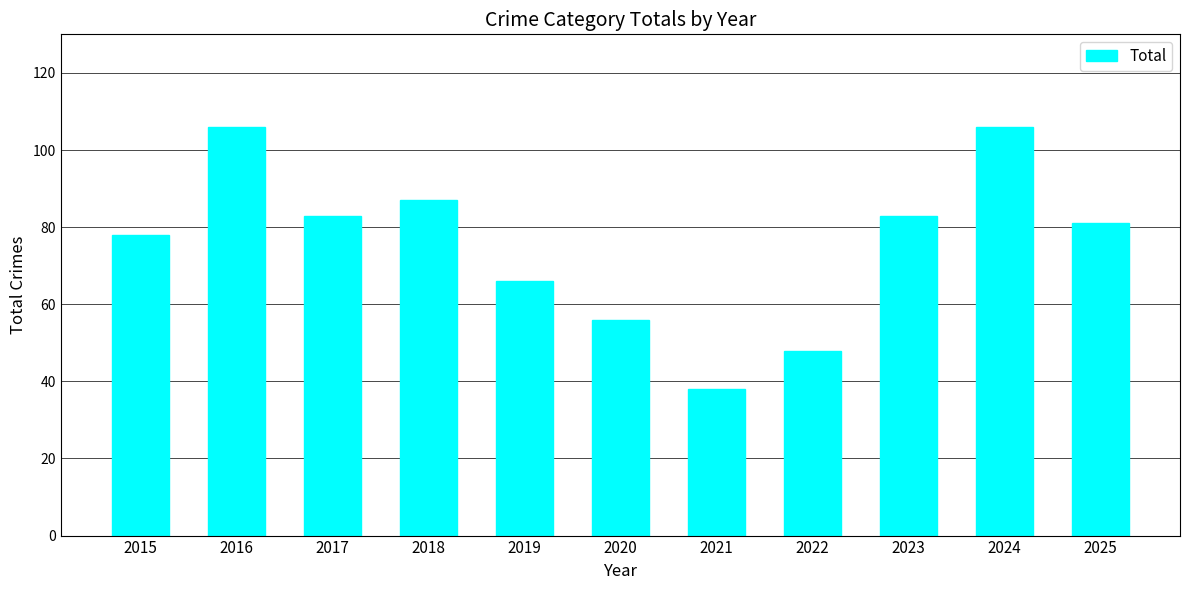

What is the difference between the second highest and minimum values?

68